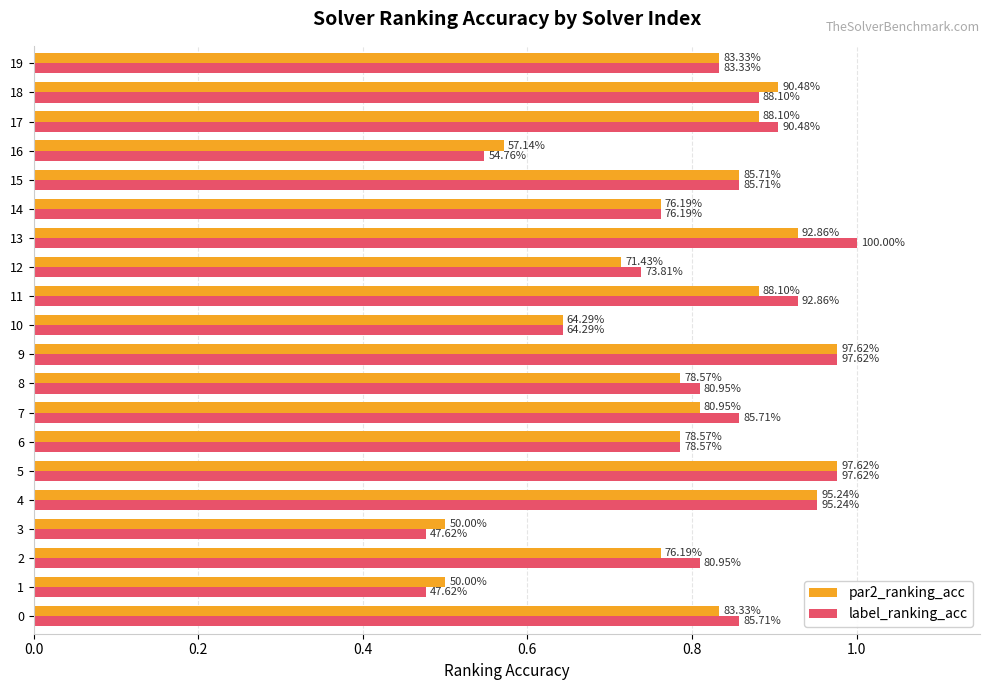

At how many categories does at least one series exceed 0?

20